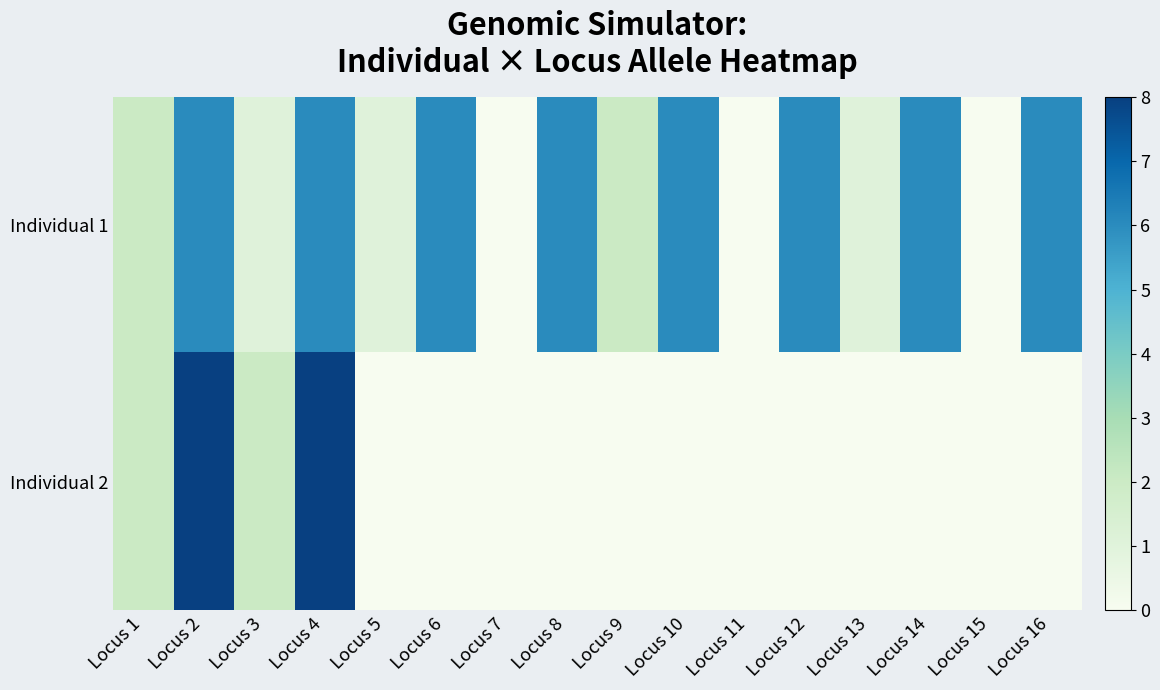

Which has a higher value, Locus 1 or Locus 8?

Locus 8